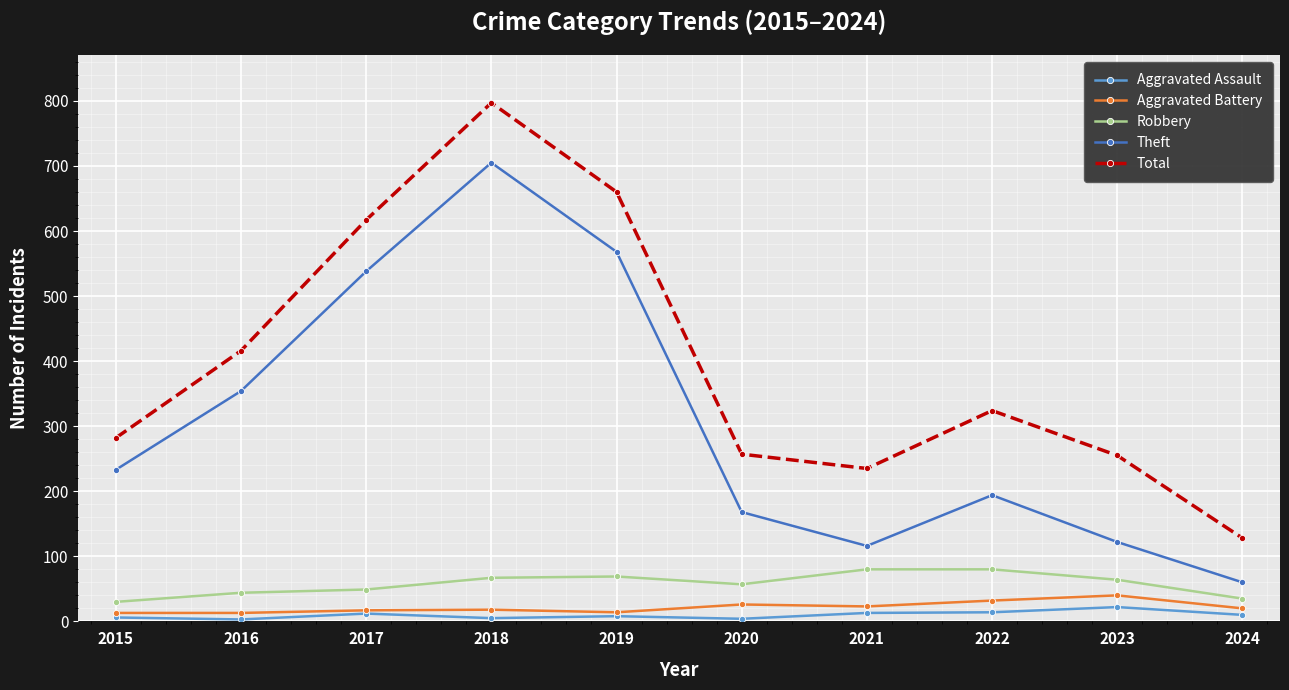

What is the value of the Robbery point at the 2nd from the left?

44